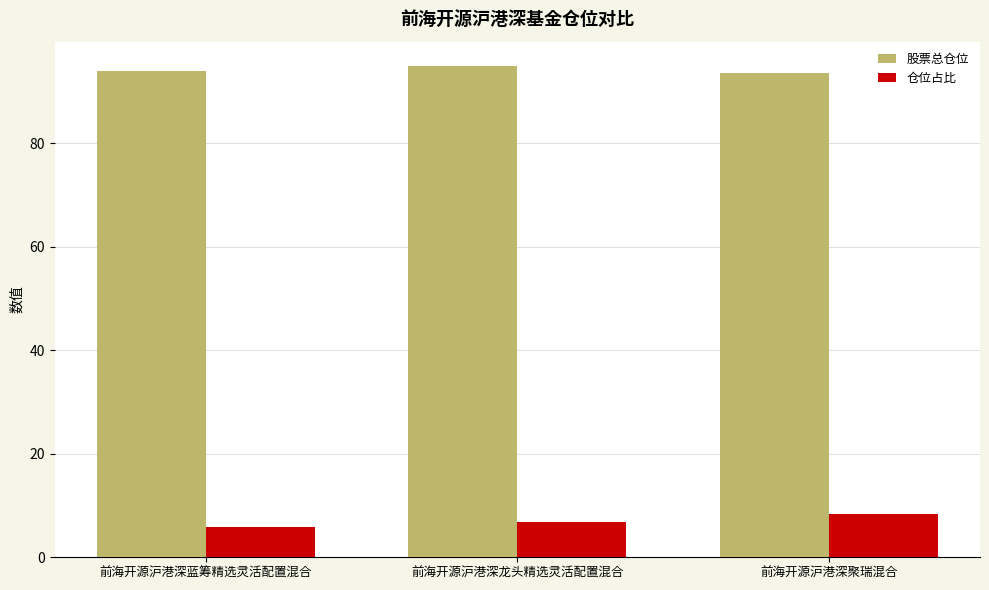

How many bars are there in total?

6